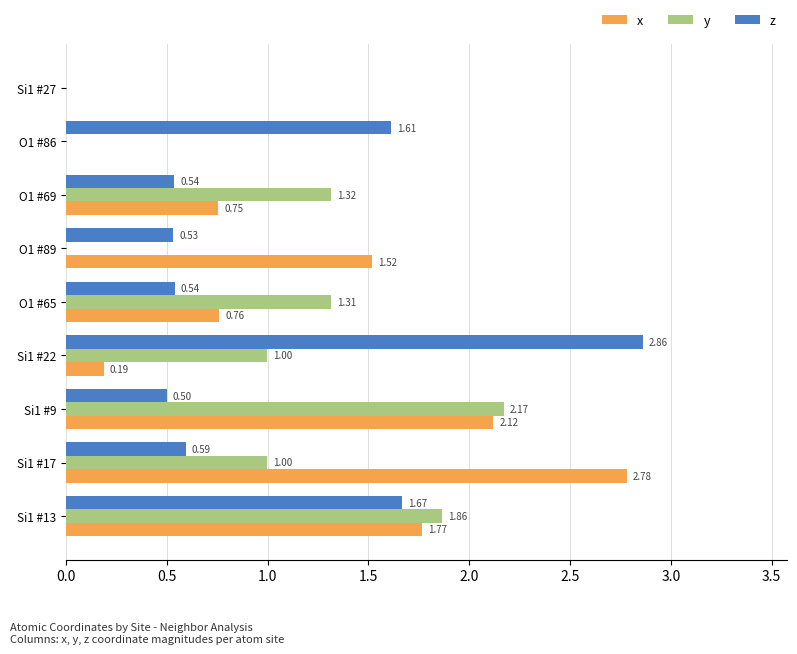

Which series has the widest spread of values?

z